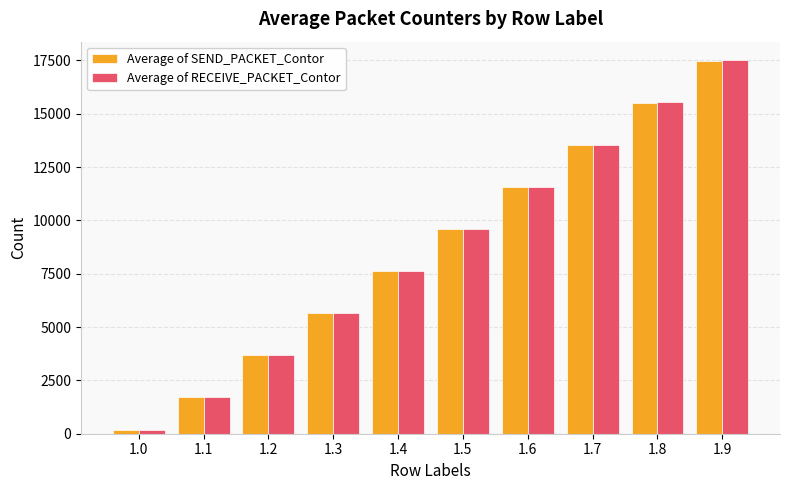

What is the average value of the Average of RECEIVE_PACKET_Contor series?

8669.3